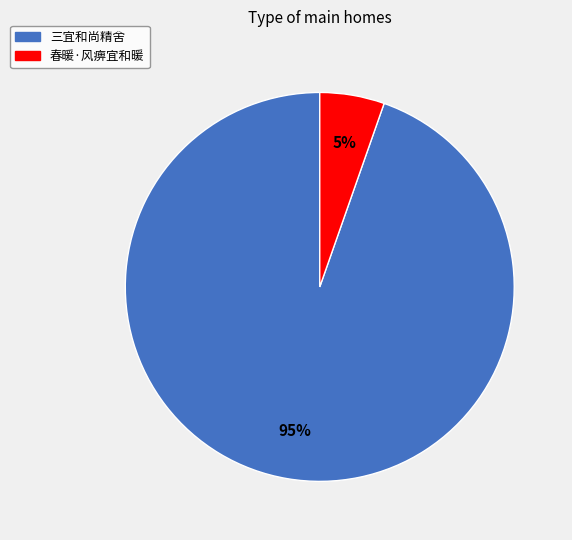

Does any single category account for the majority?

Yes